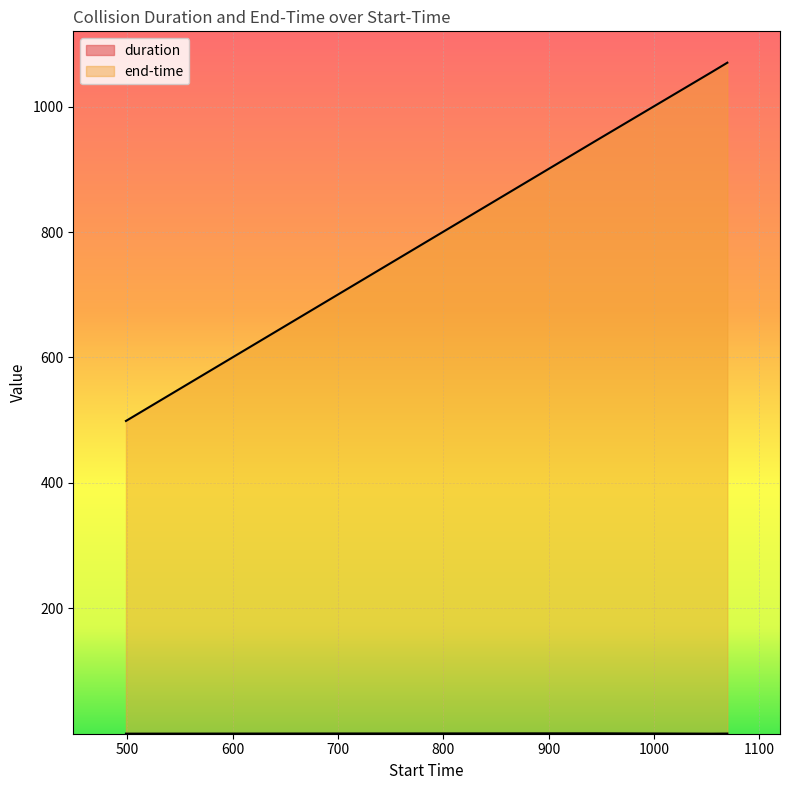

Which category has the lowest value across all series?

1054.866